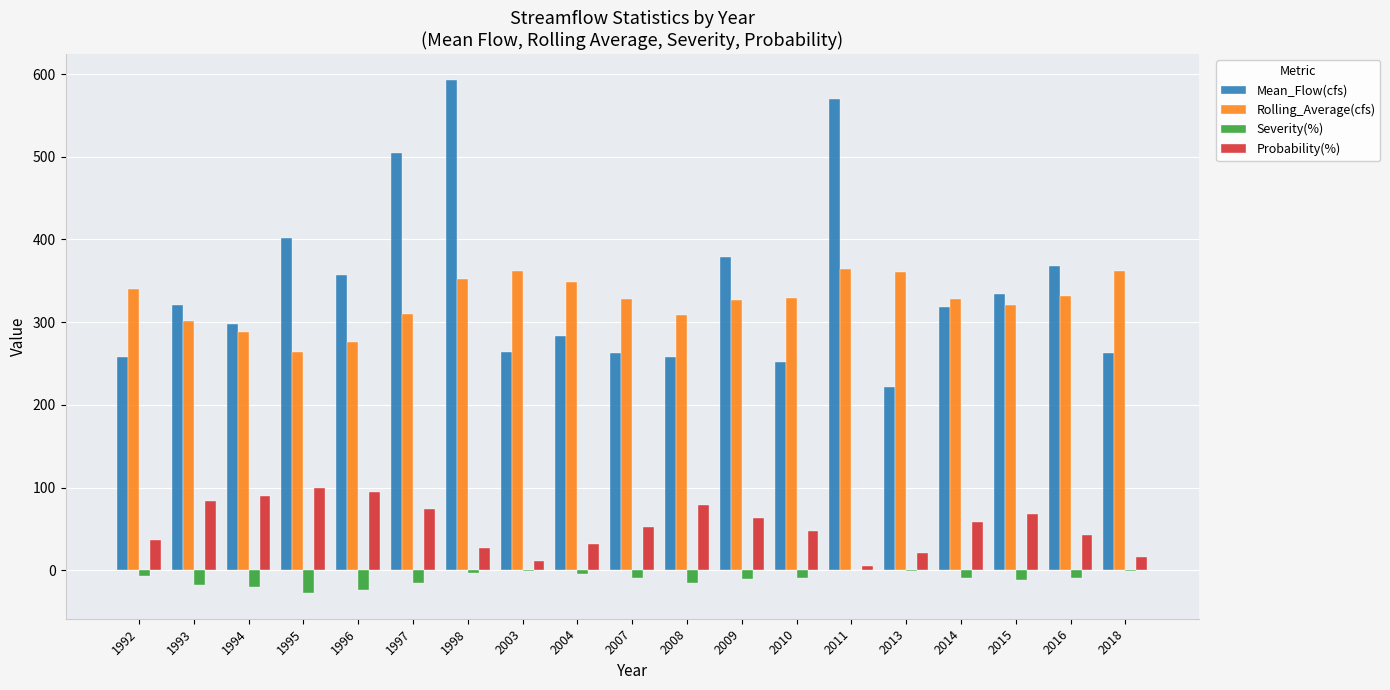

What is the difference between the Rolling_Average(cfs) values at 2013 and 1995?

96.9